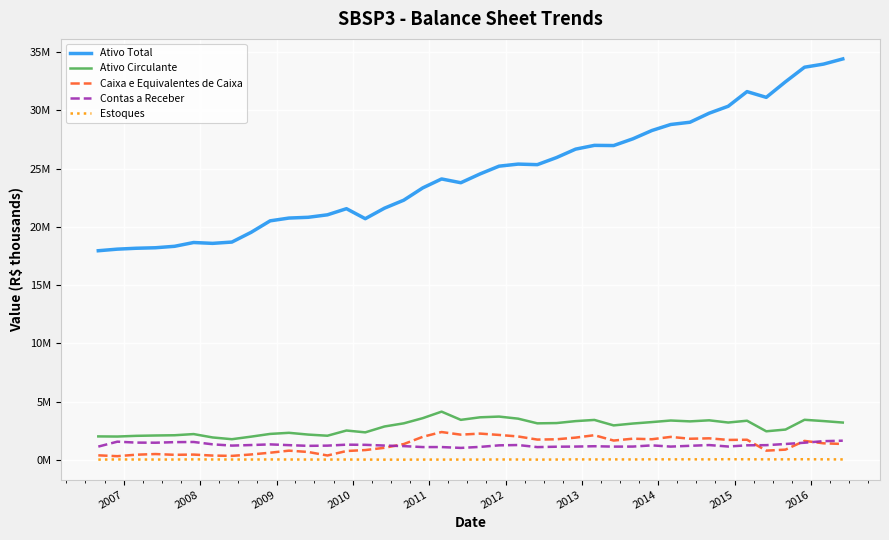

Does the chart display data point markers on the line(s)?

No